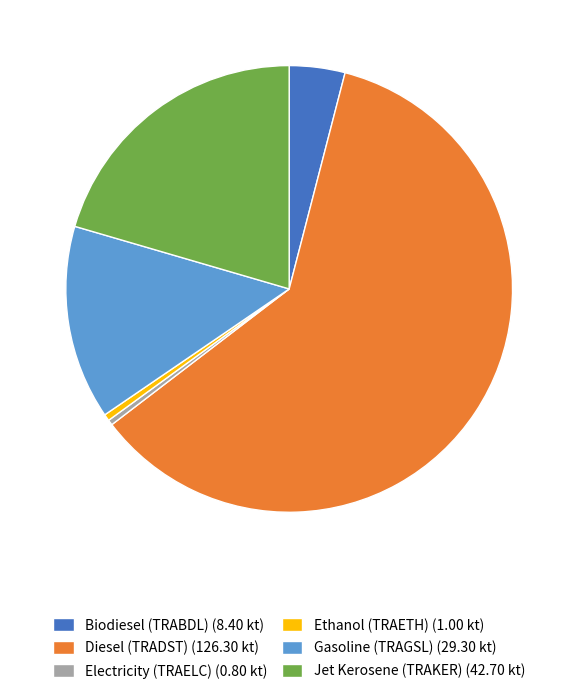

Is there any slice that represents more than half of the pie?

Yes